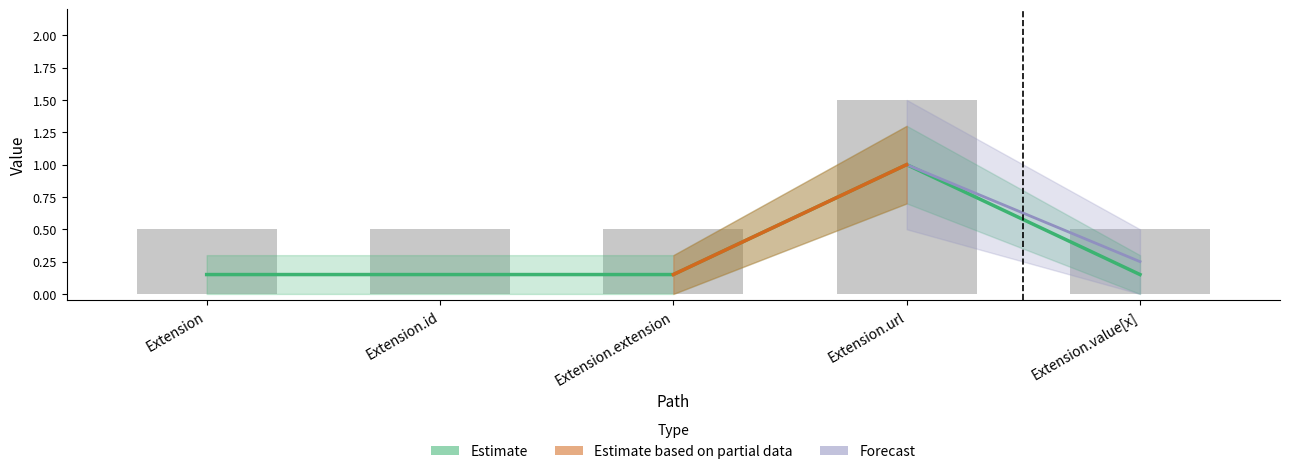

Is the value of Base Min at Extension.url greater than the value of Min at Extension.url?

No